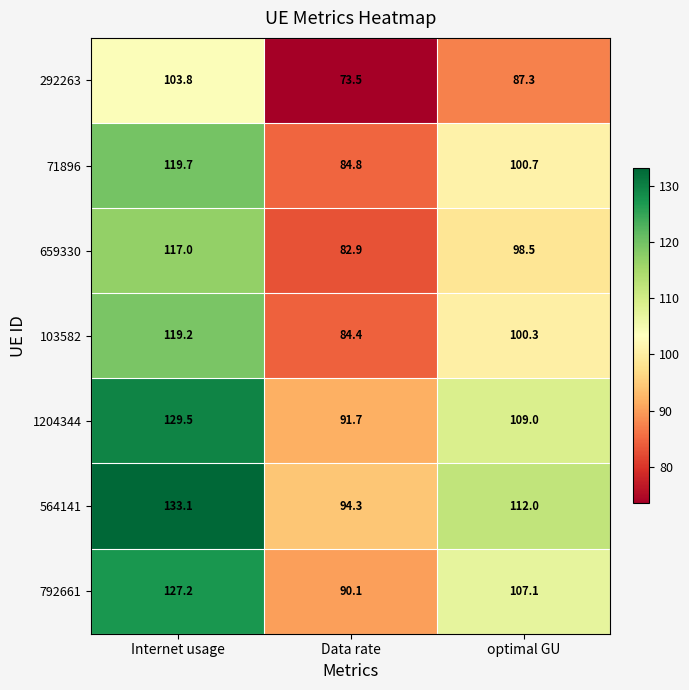

What is the total value across all series at optimal GU?

714.9